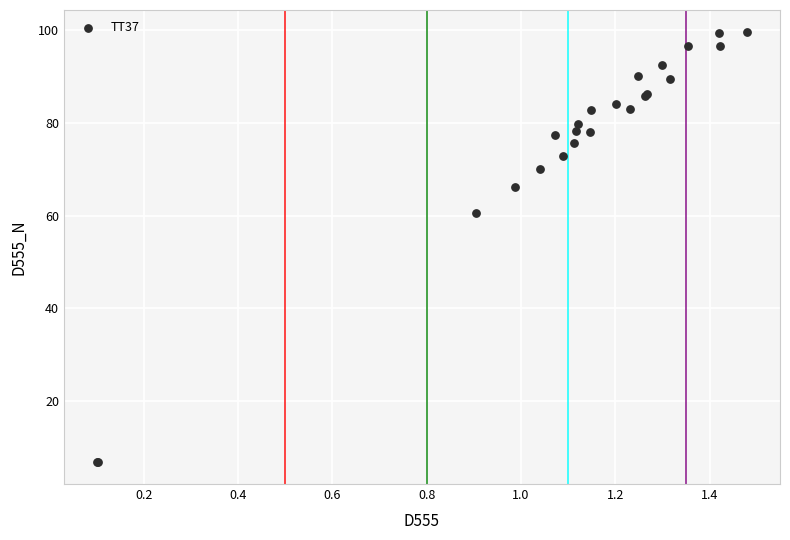

What Y value in the scatter plot is closest to 53?

60.5